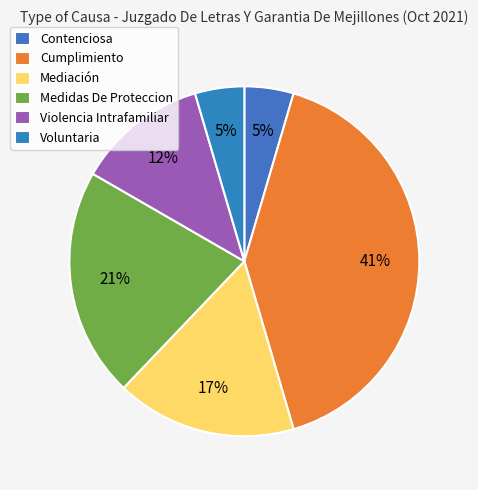

Which slice is the largest?

Cumplimiento